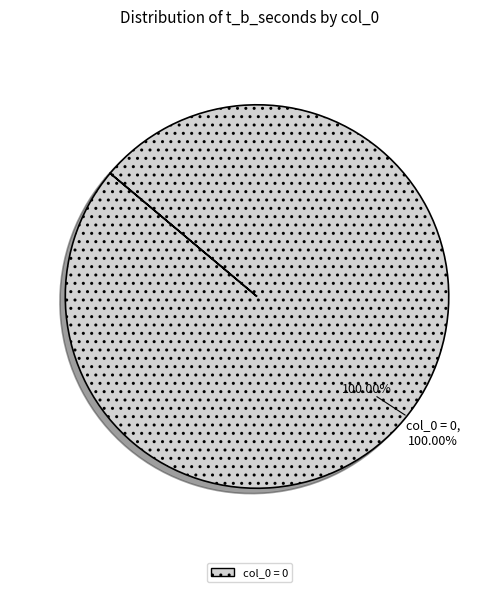

Is it true that 1 is 1% of the pie?

False